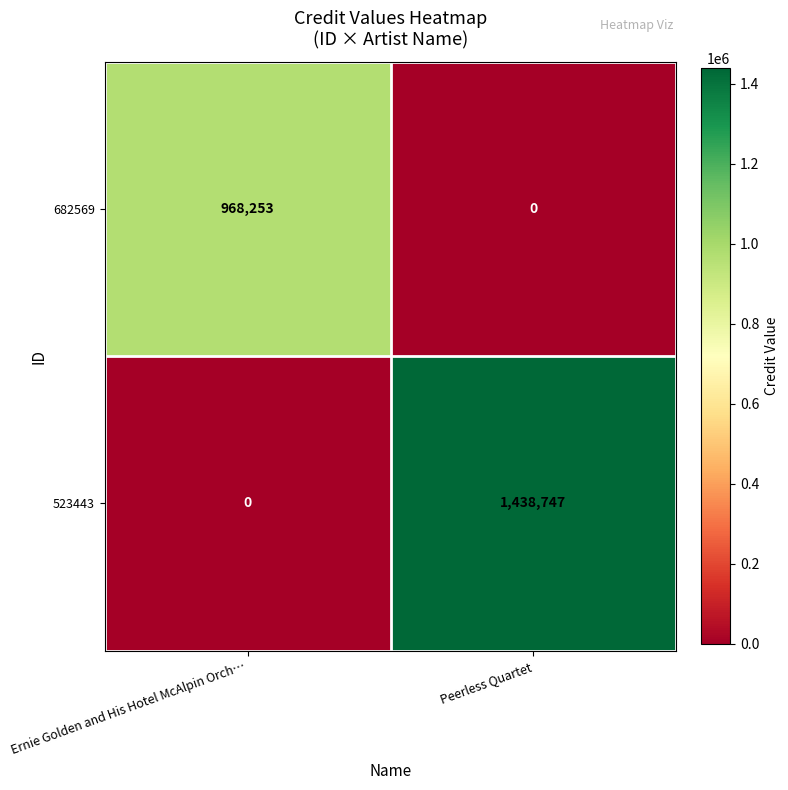

At Peerless Quartet, list the series in order from largest to smallest.

523443, 682569